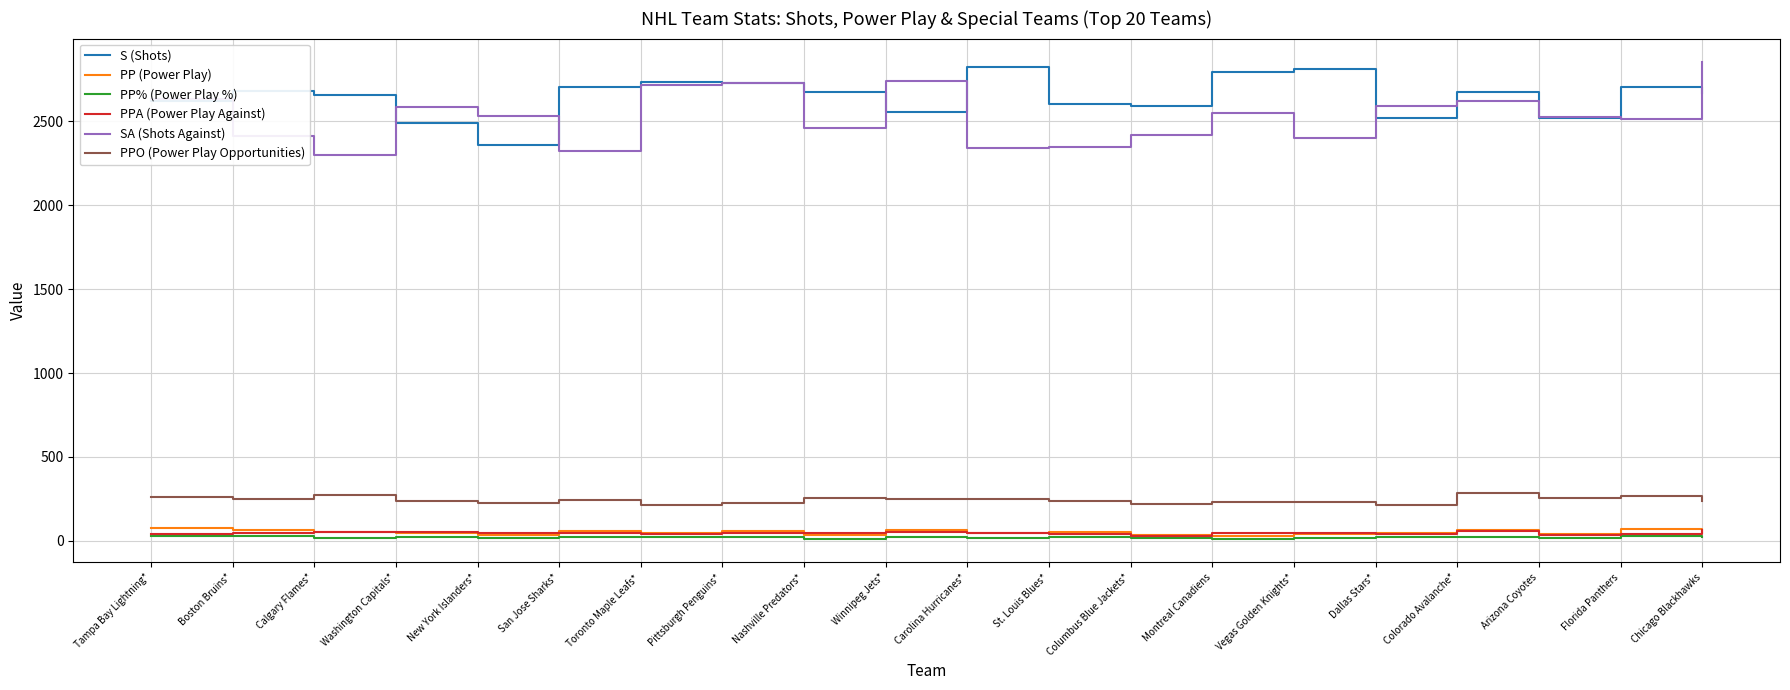

The value of PPO (Power Play Opportunities) at Chicago Blackhawks is 238.0. True or false?

True